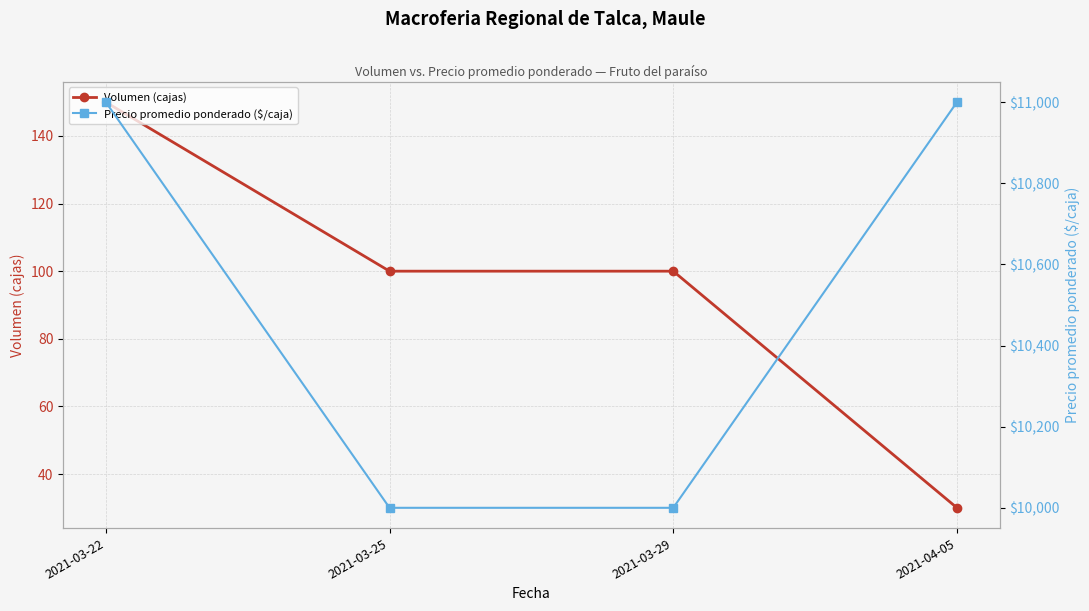

How many lines are shown in the chart?

2